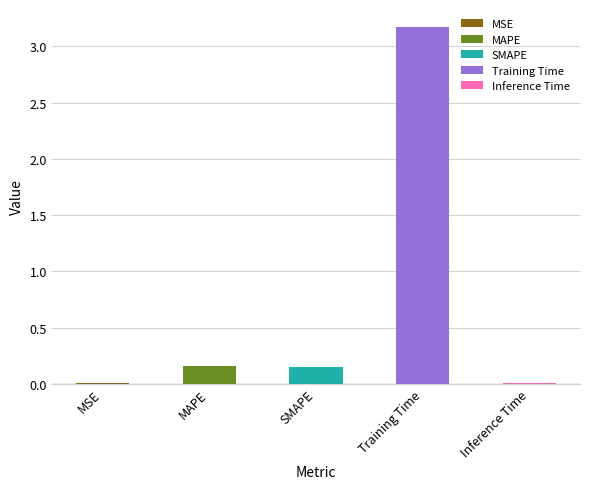

Where is the data nearest to the value 1?

MAPE